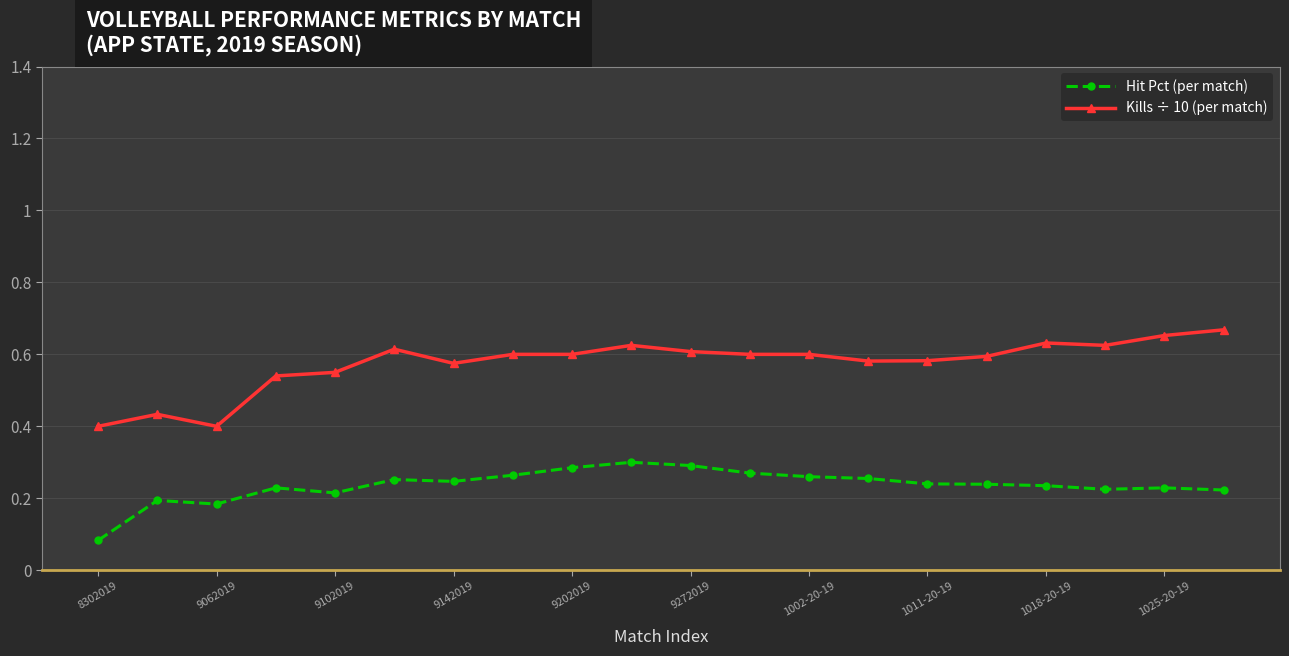

How many Hit Pct (per match) values are between 0 and 1?

20